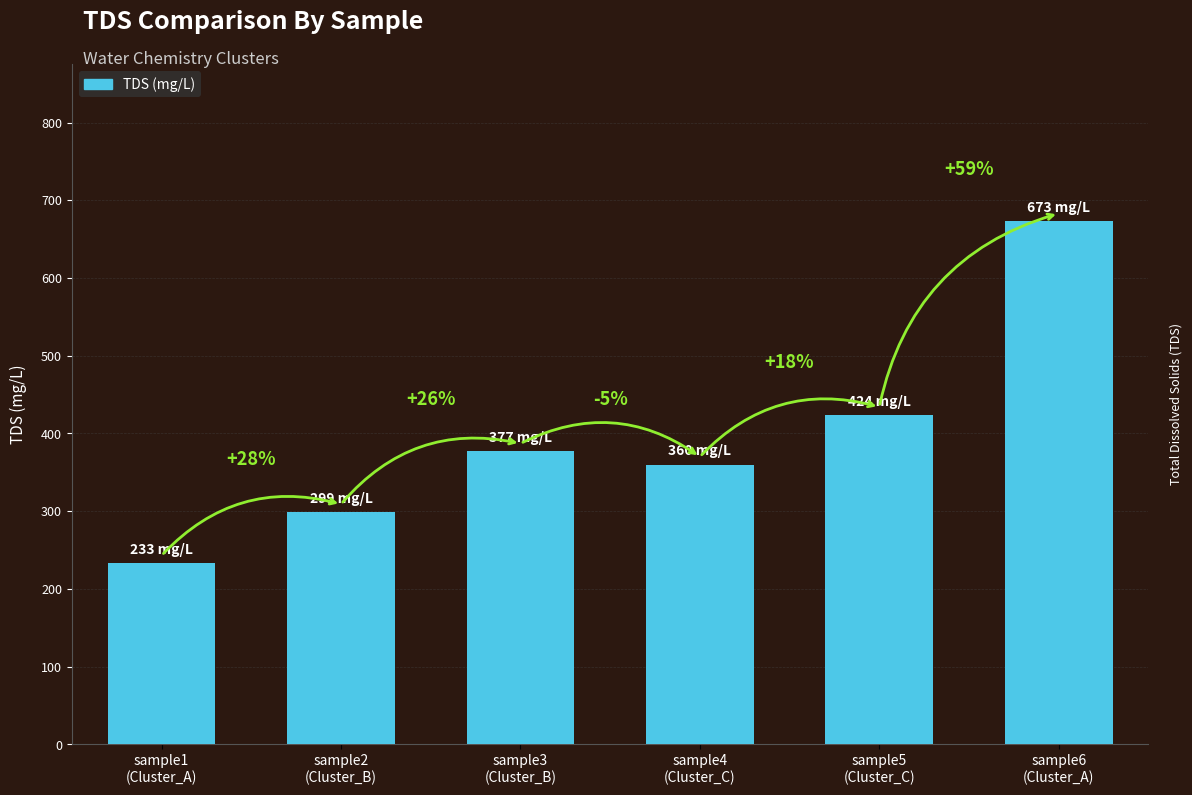

Does the chart contain stacked bars?

No